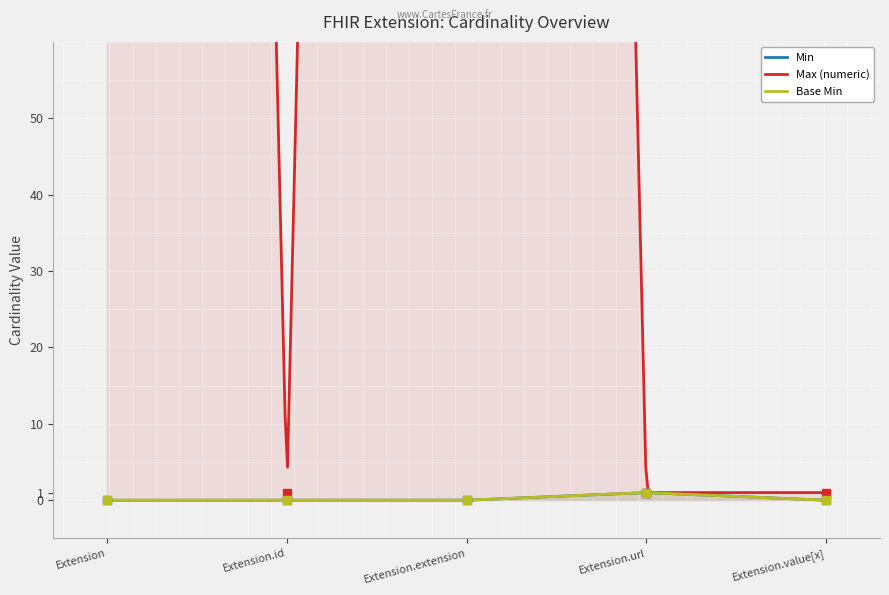

Which series reaches the maximum Y coordinate?

Max (numeric)